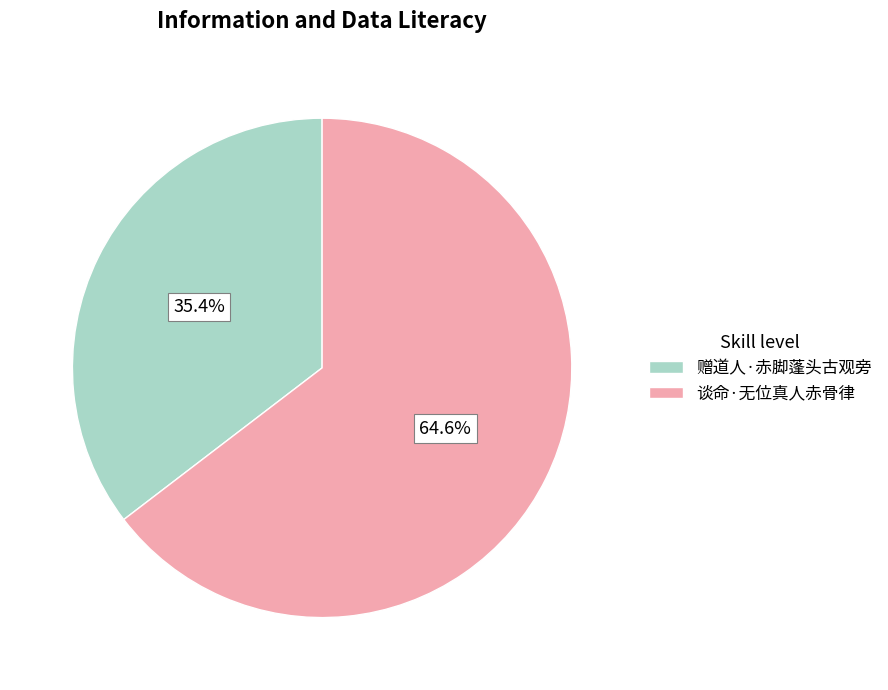

To the nearest percent, what is the difference between the largest and smallest slice percentages?

29%